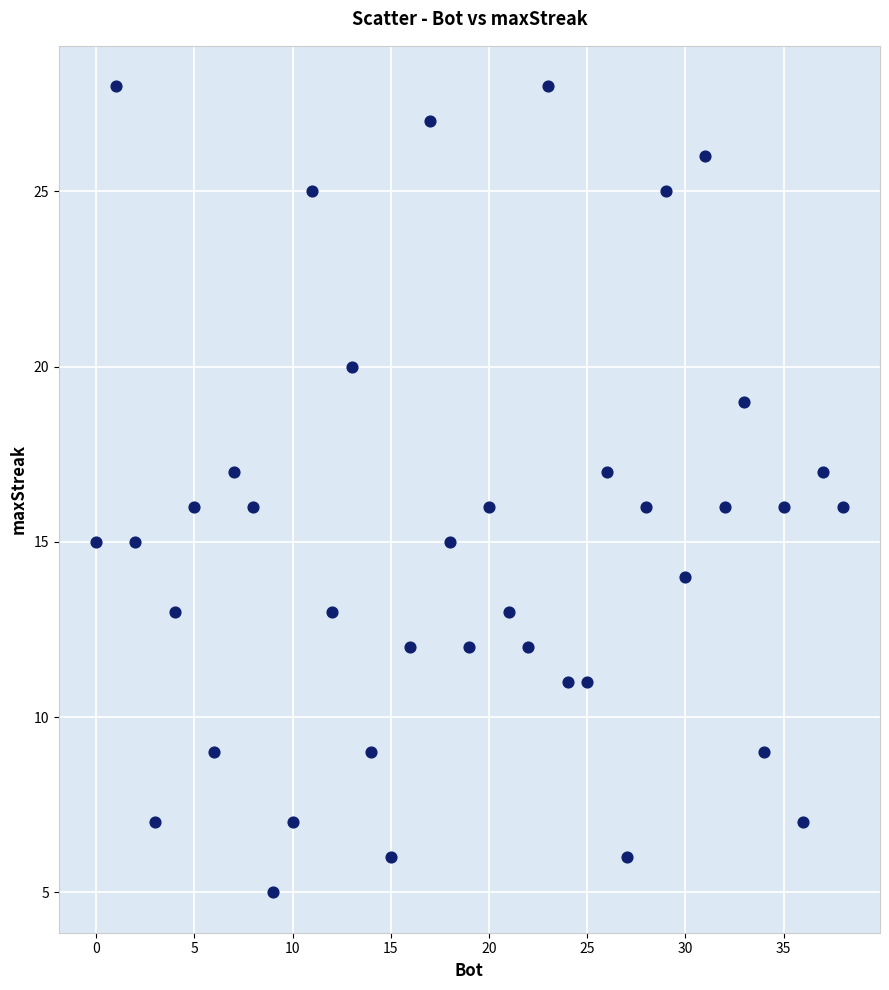

What is the range of Y values (max minus min)?

23